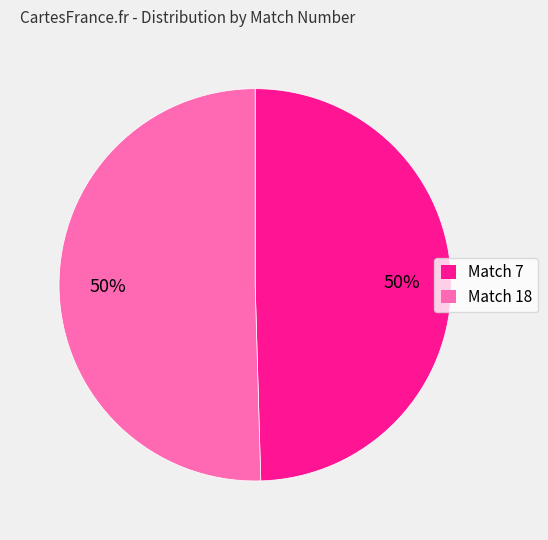

To the nearest percent, what is the average slice percentage?

50%